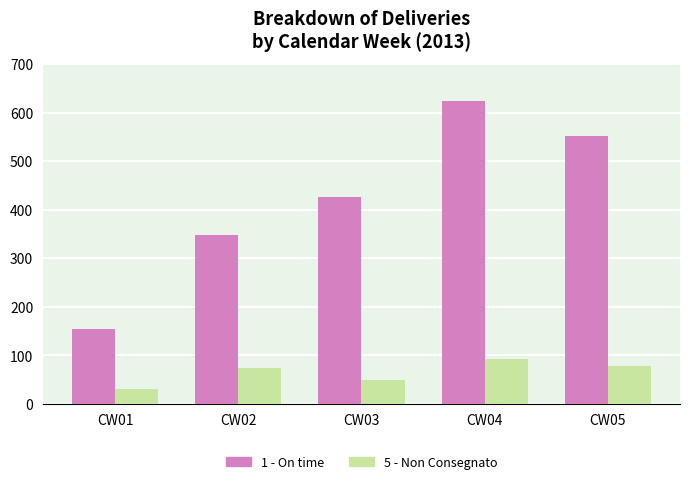

Reading left to right, extract all data points from this chart.

1 - On time: CW01=154	CW02=348	CW03=426	CW04=624	CW05=552
5 - Non Consegnato: CW01=31	CW02=74	CW03=50	CW04=93	CW05=78